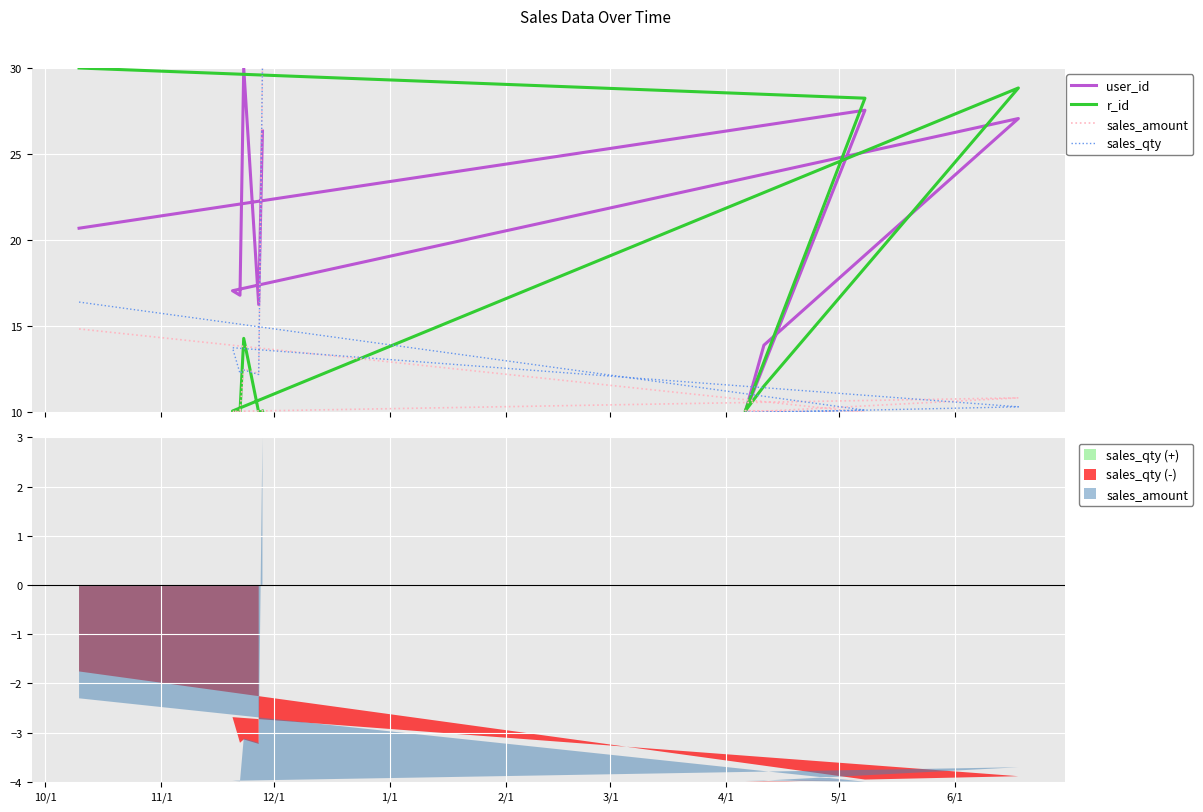

How many data points in r_id are less than 11?

5